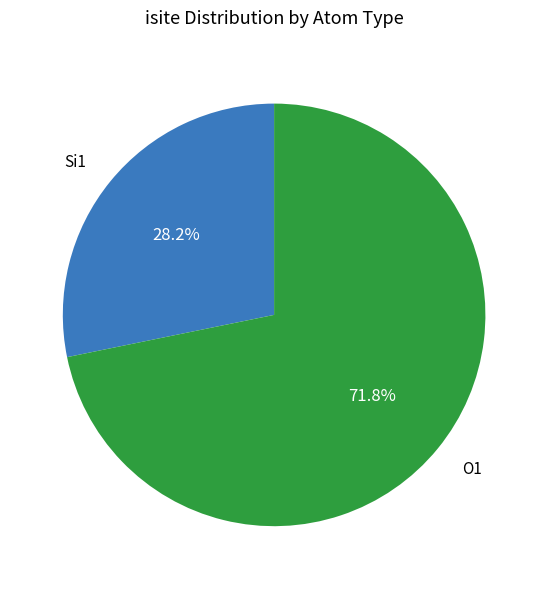

Is there any slice that represents more than half of the pie?

Yes